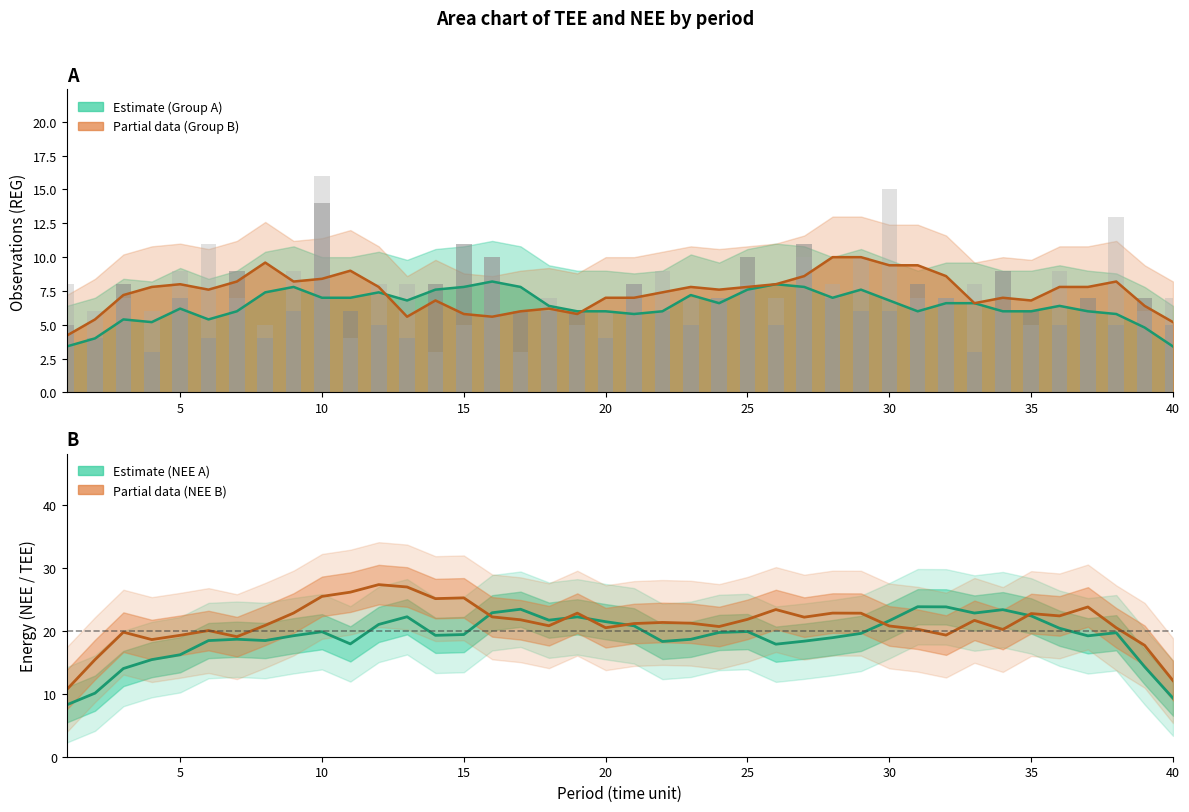

Are the bars grouped side by side (vs. stacked)?

Yes